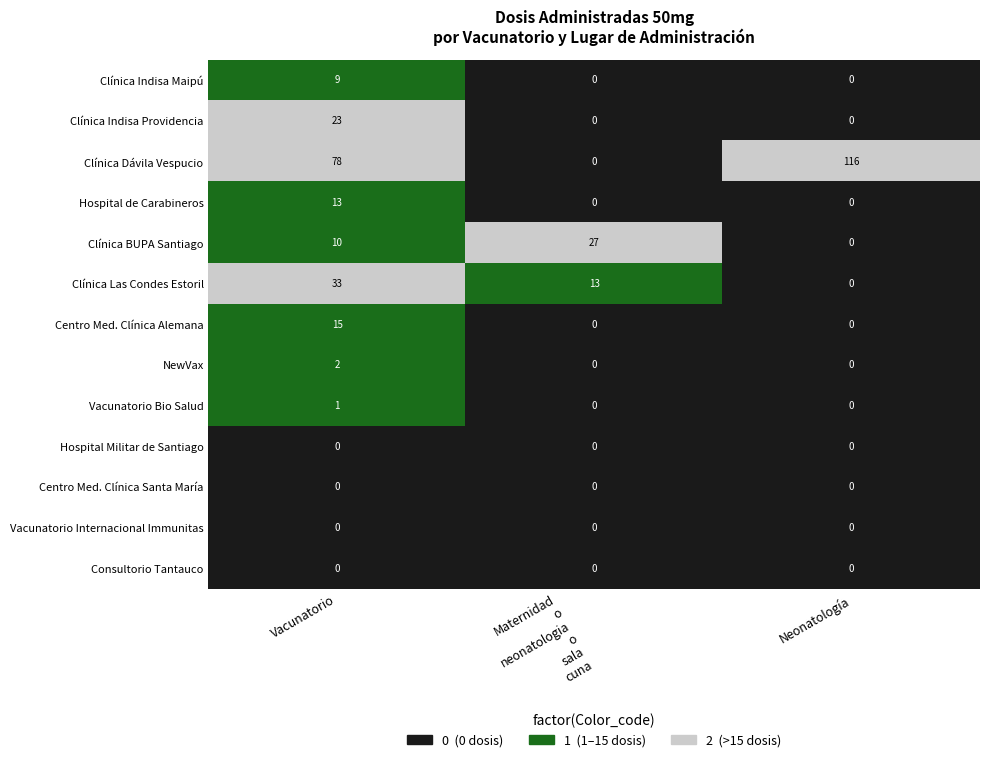

Between Vacunatorio and Neonatología, which series saw the biggest shift?

Clínica Dávila Vespucio